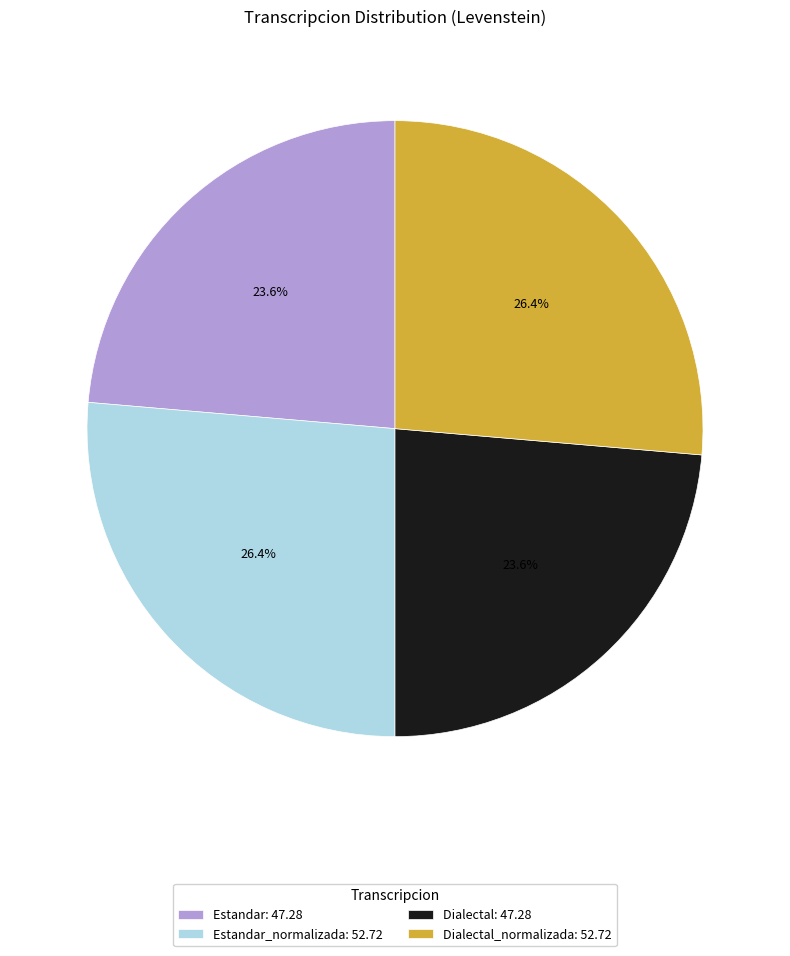

Is there a majority slice in this chart?

No